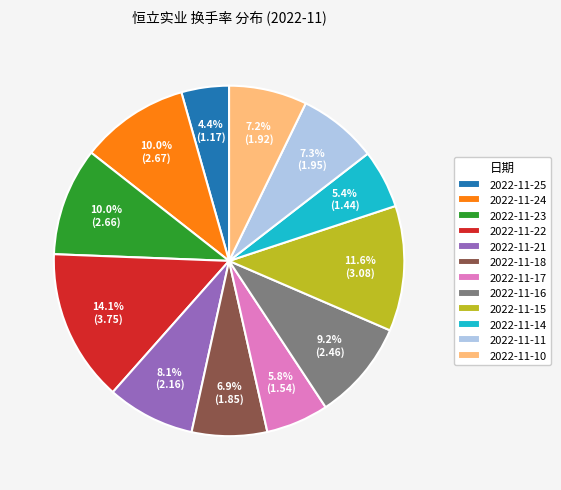

True or false: 2022-11-16 accounts for 9% of the total.

True